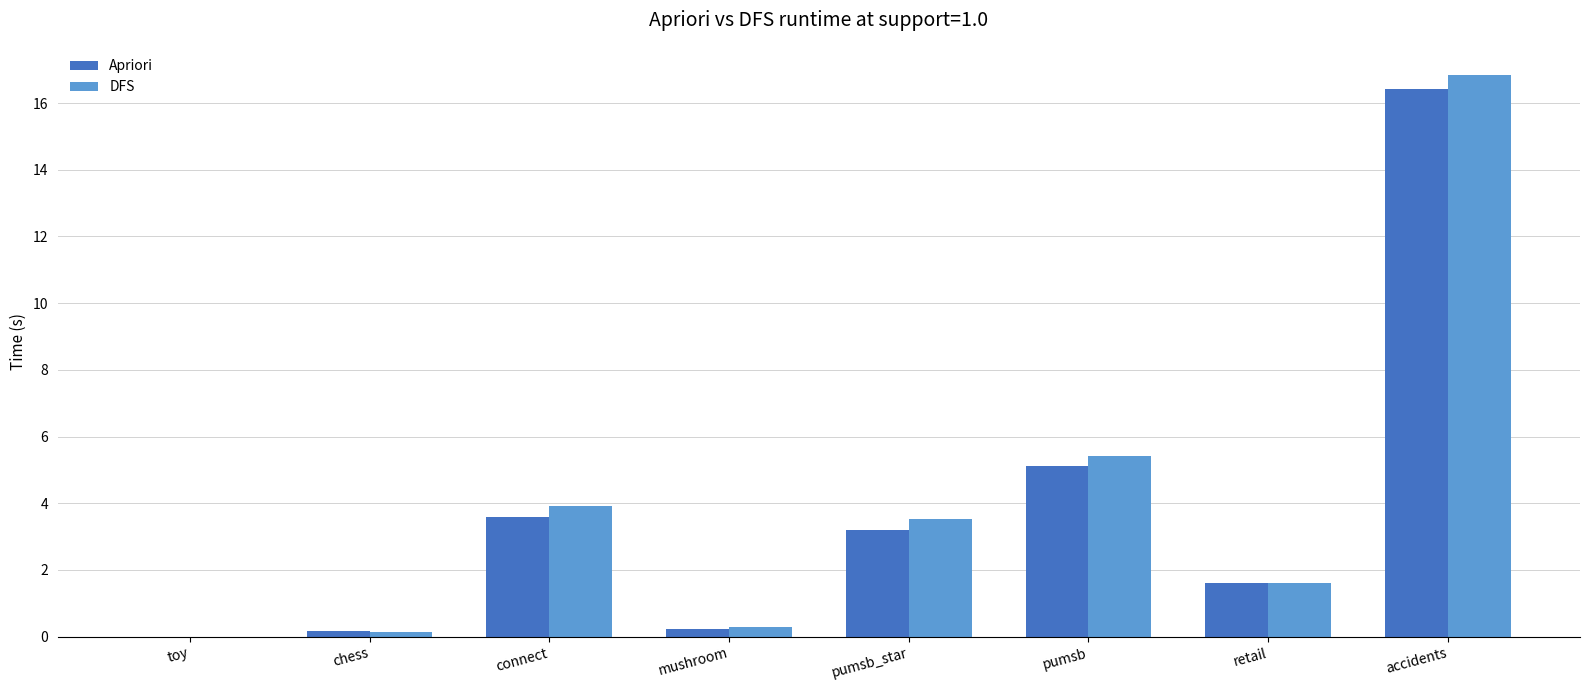

Between chess and pumsb, which series saw the biggest shift?

DFS